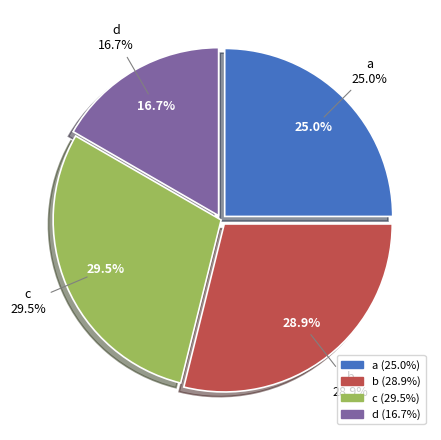

To the nearest percent, what is the difference between the largest and smallest slice percentages?

13%